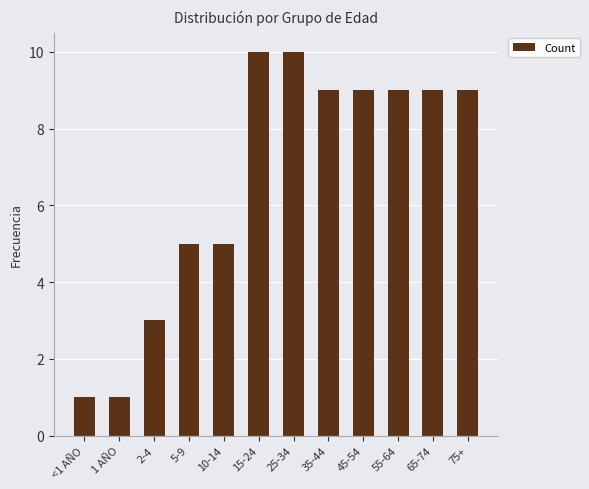

Count the number of data series in this chart.

1